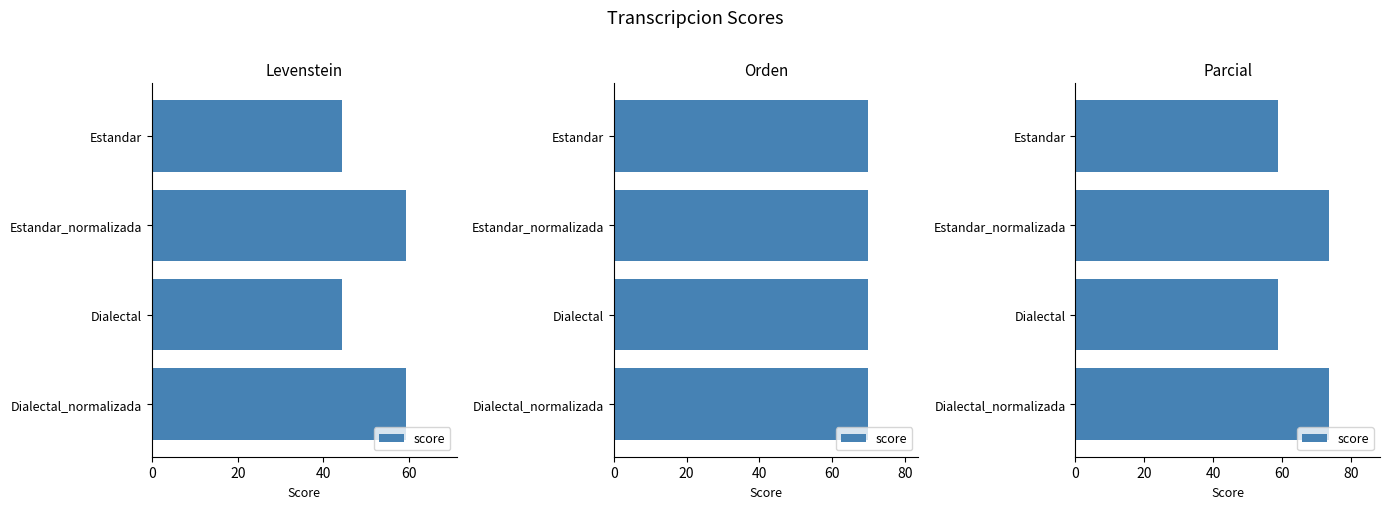

The chart shows a value of 73.7 at 20. True or false?

True